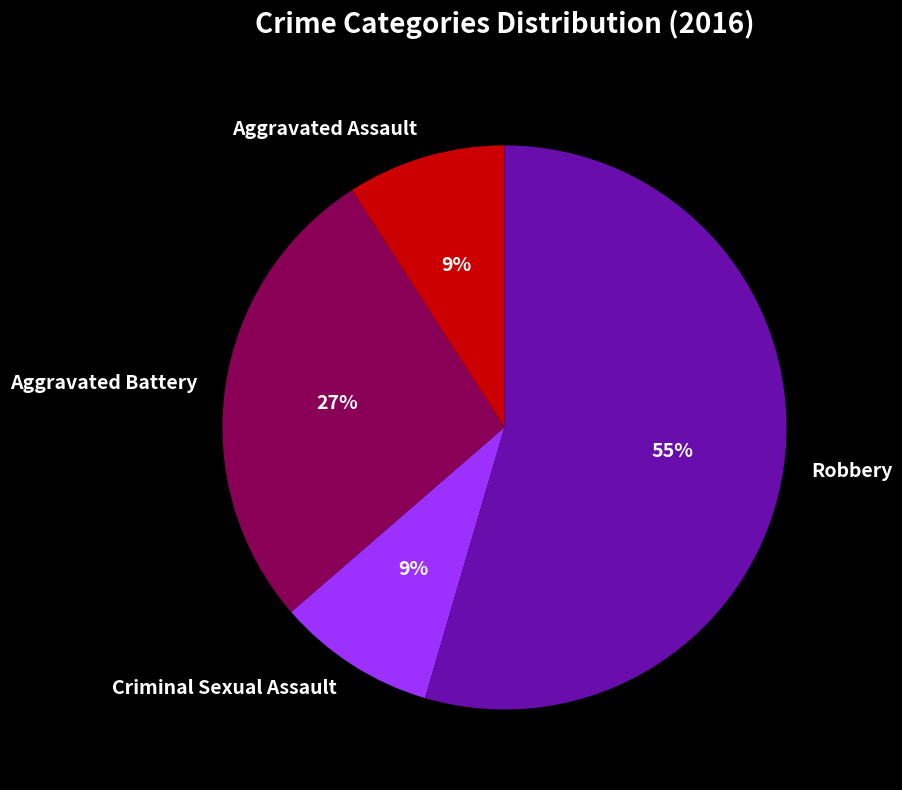

How many segments does this pie chart have?

4